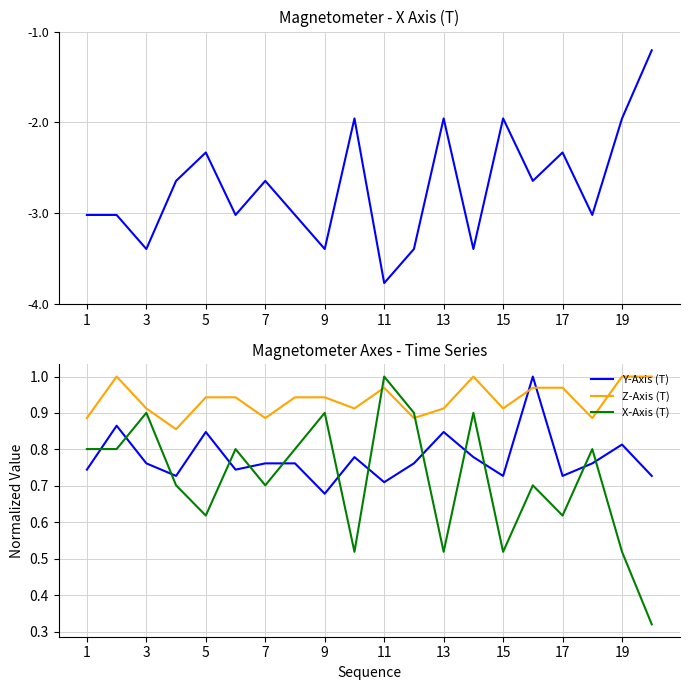

What is the minimum value for Y-Axis (T)?

0.7